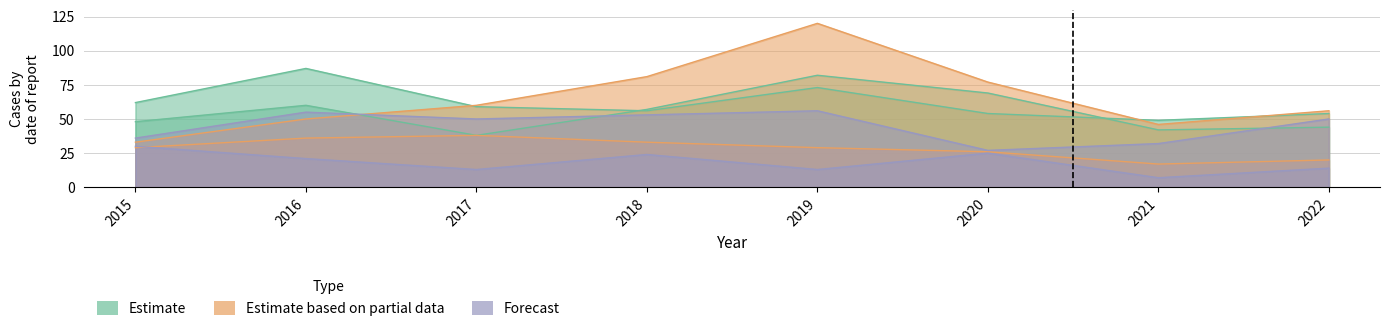

Between 2015 and 2021, which is larger?

2015